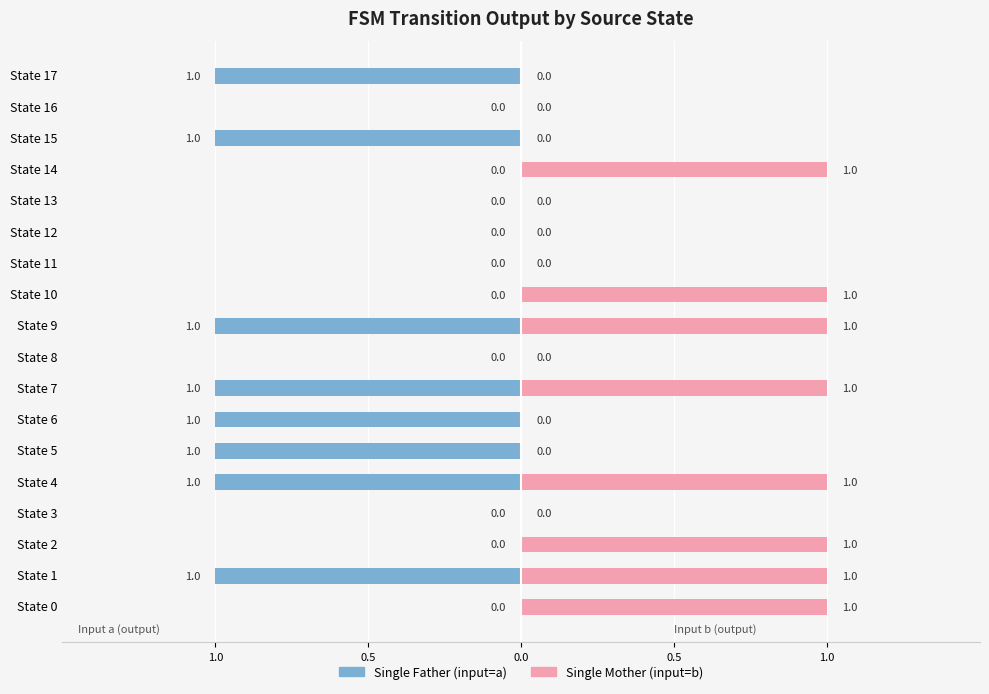

Are the bars horizontal?

Yes